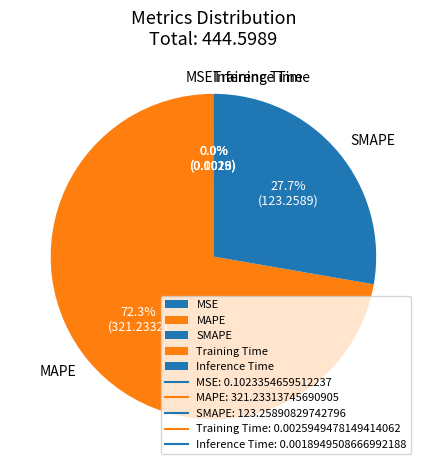

To the nearest percent, what is the difference between the largest and smallest slice percentages?

72%